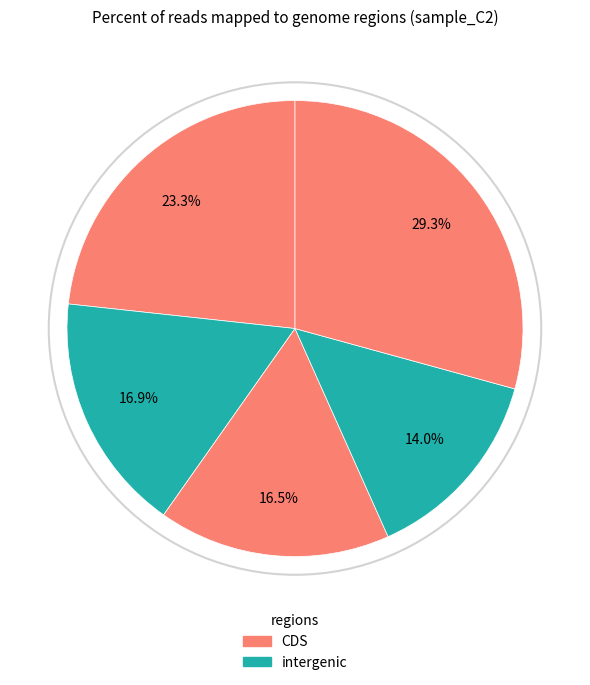

To the nearest percent, what is the average slice percentage?

20%